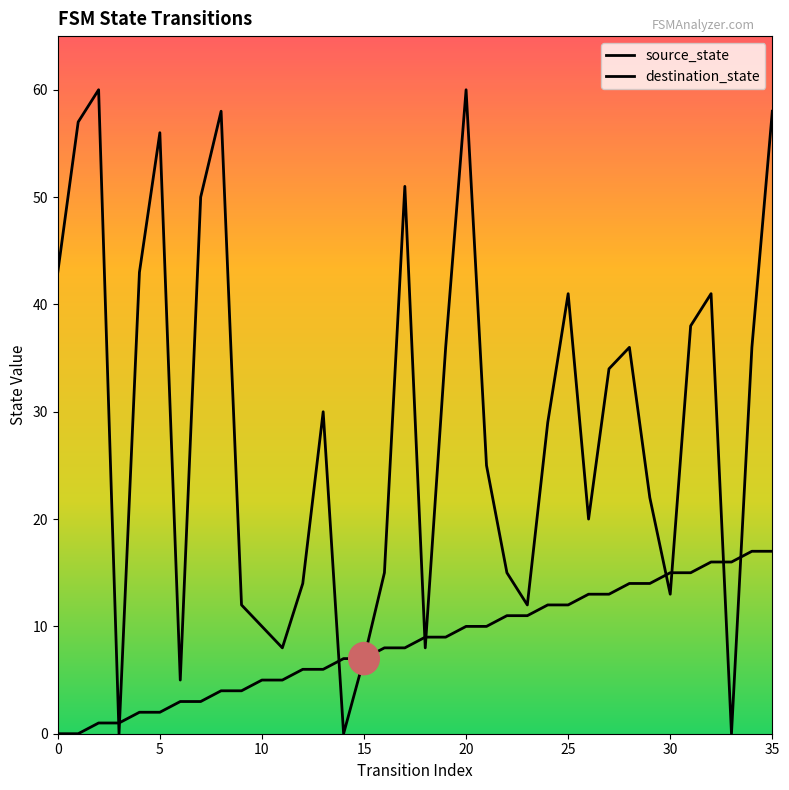

What is the sum of all destination_state values?

1043